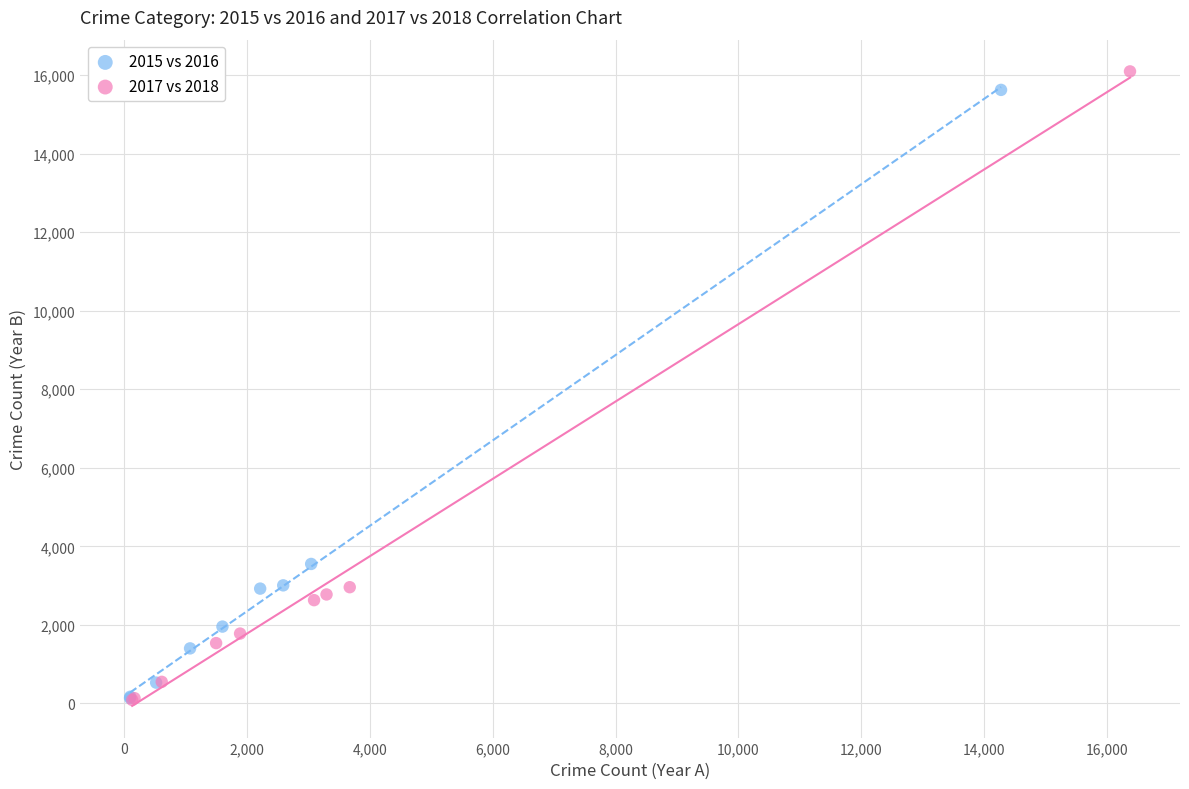

Which series has the widest spread of Y values?

2017 vs 2018